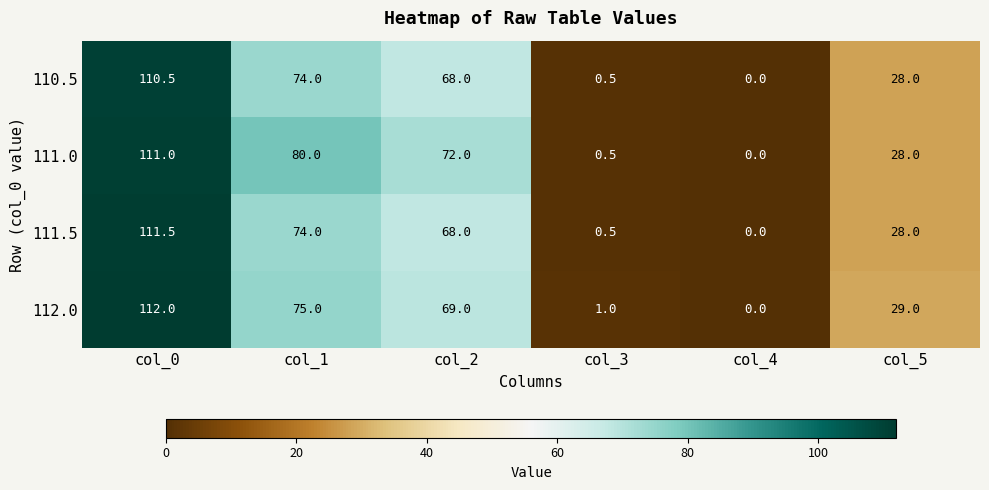

Which category has the lowest value across all series?

col_4